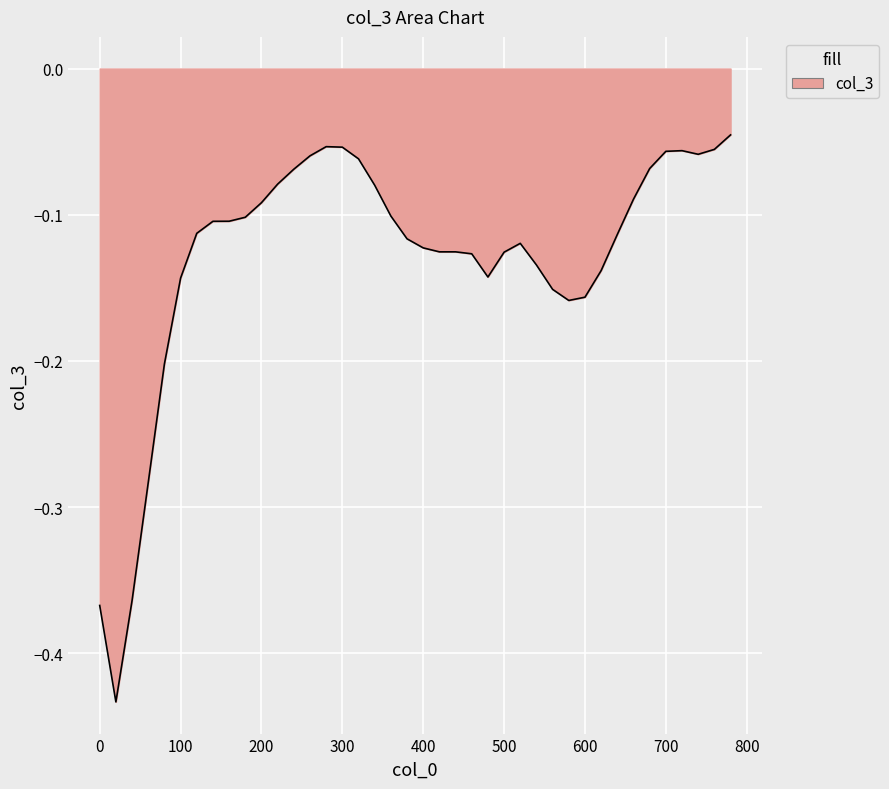

The value at 100 is -0.0. True or false?

False